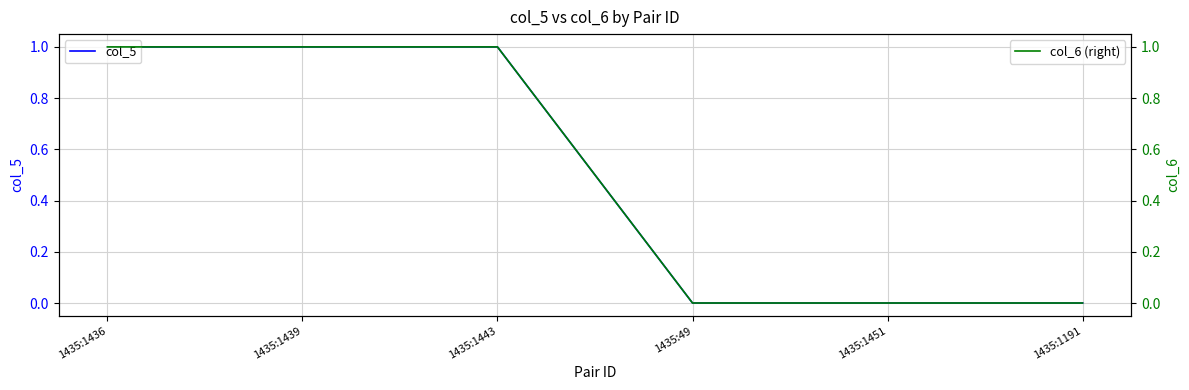

List the series in order of their peak value, lowest first.

col_5, col_6 (right)